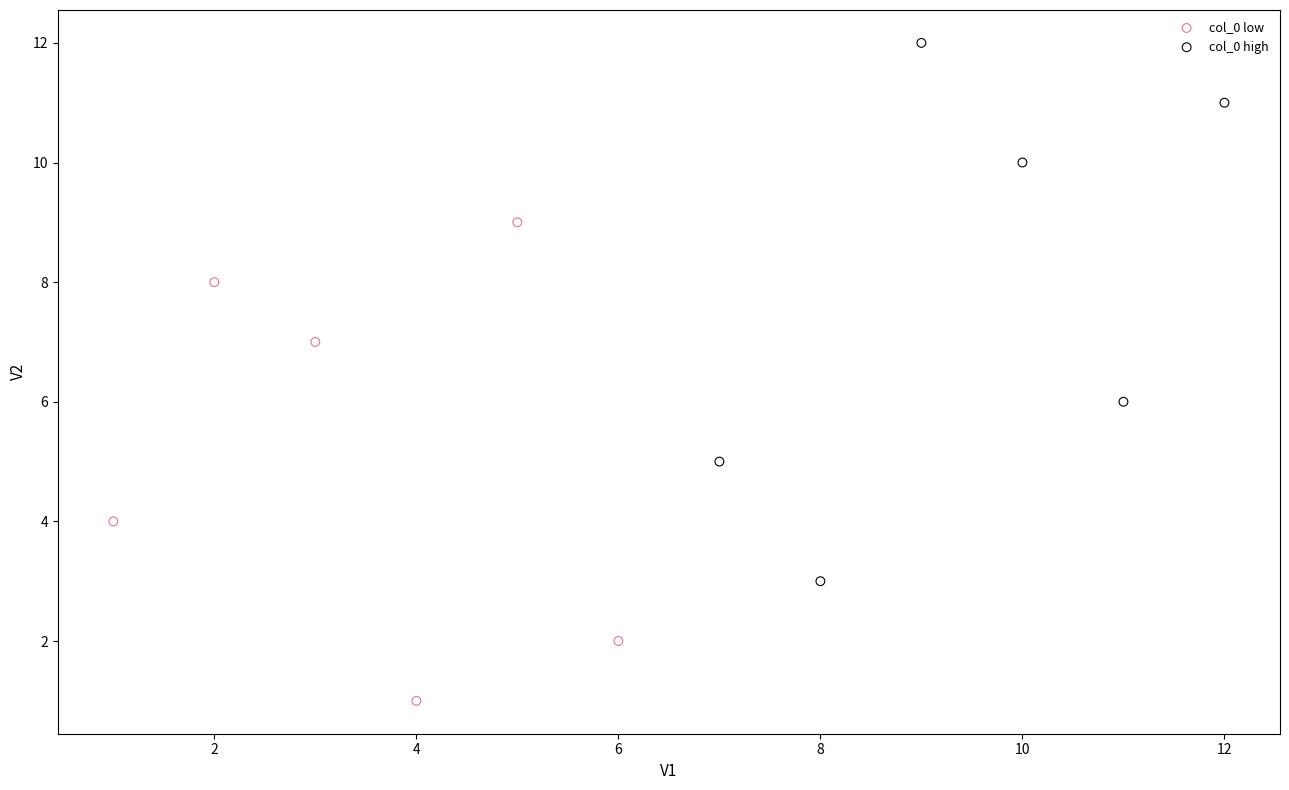

Which series contains the highest Y value?

col_0 high